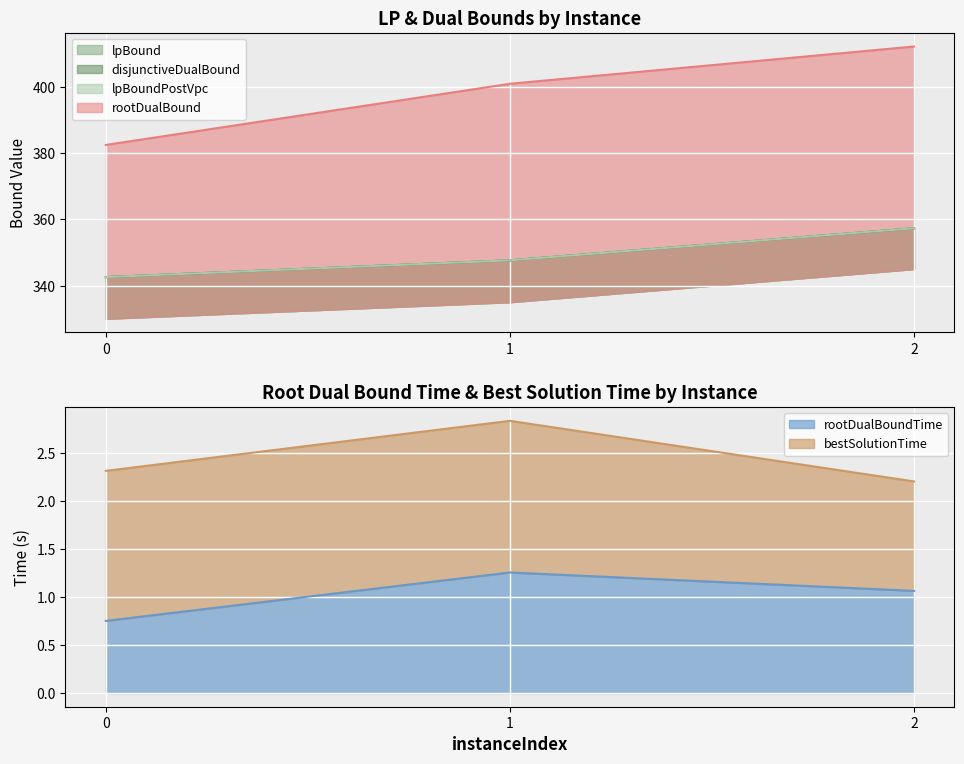

What is the value of the rootDualBound point at the 1st from the left?

382.5